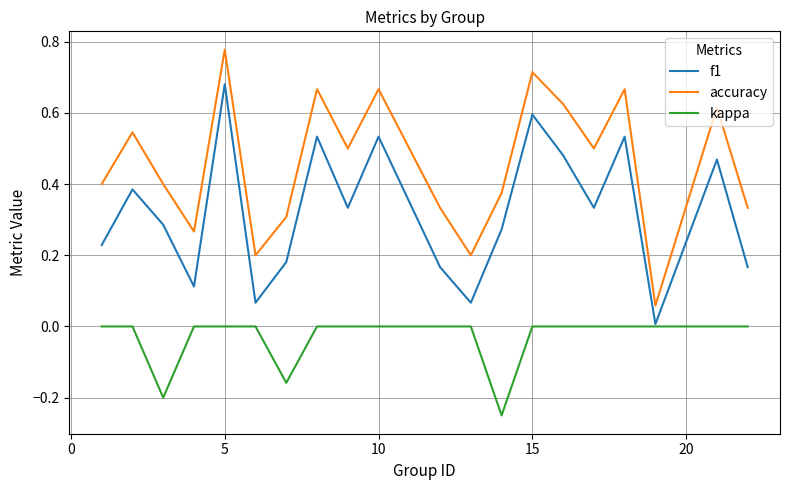

True or false: f1 has more than 2 interior local peaks.

True